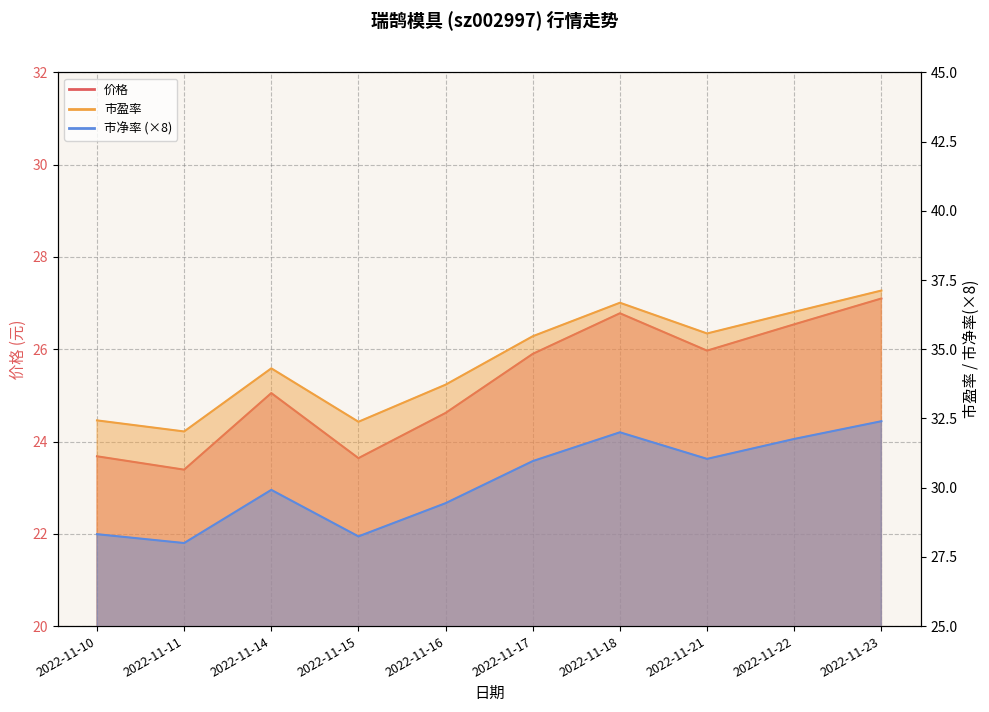

How many data points in 市盈率 are less than 35?

5